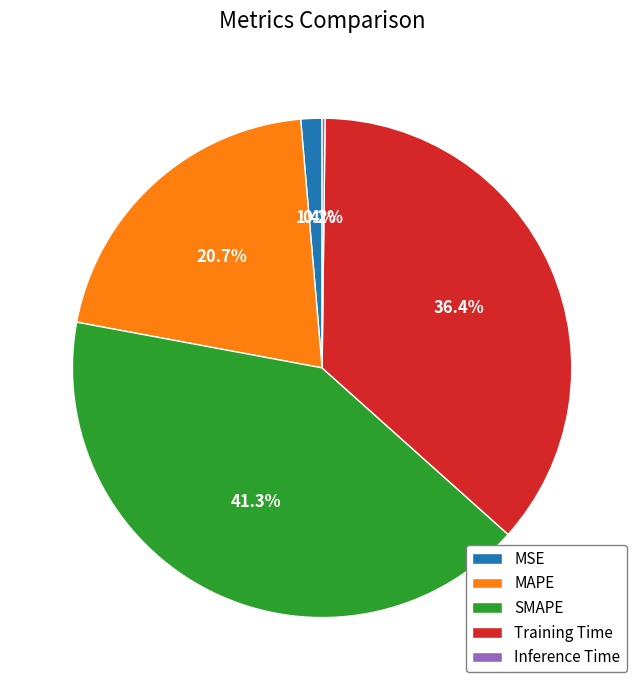

Which has a higher value, SMAPE or MAPE?

SMAPE